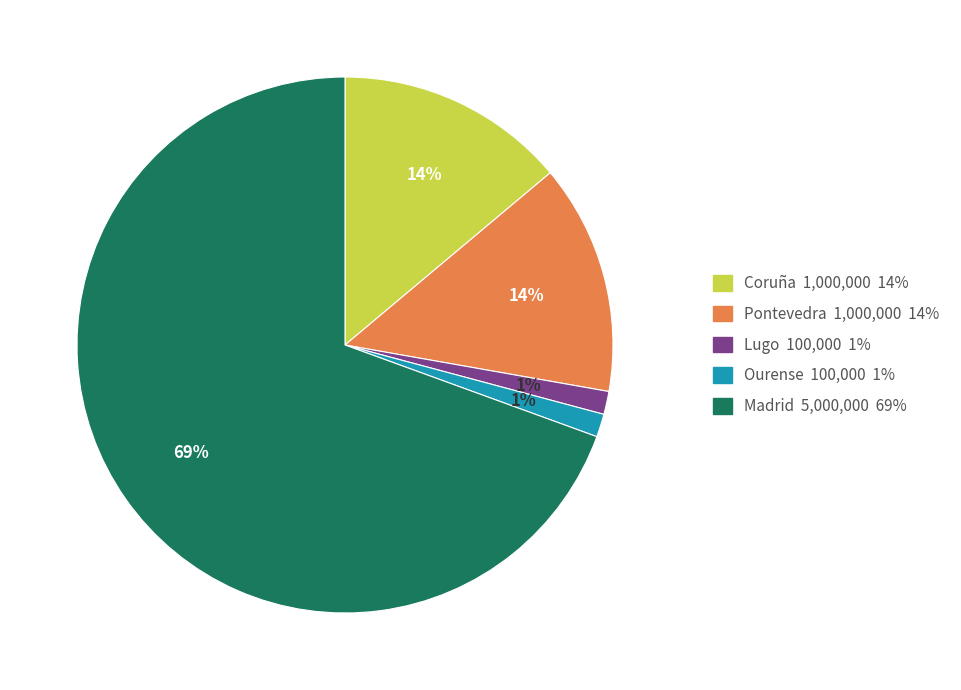

Combined, do Coruña and Pontevedra account for over 50%?

No